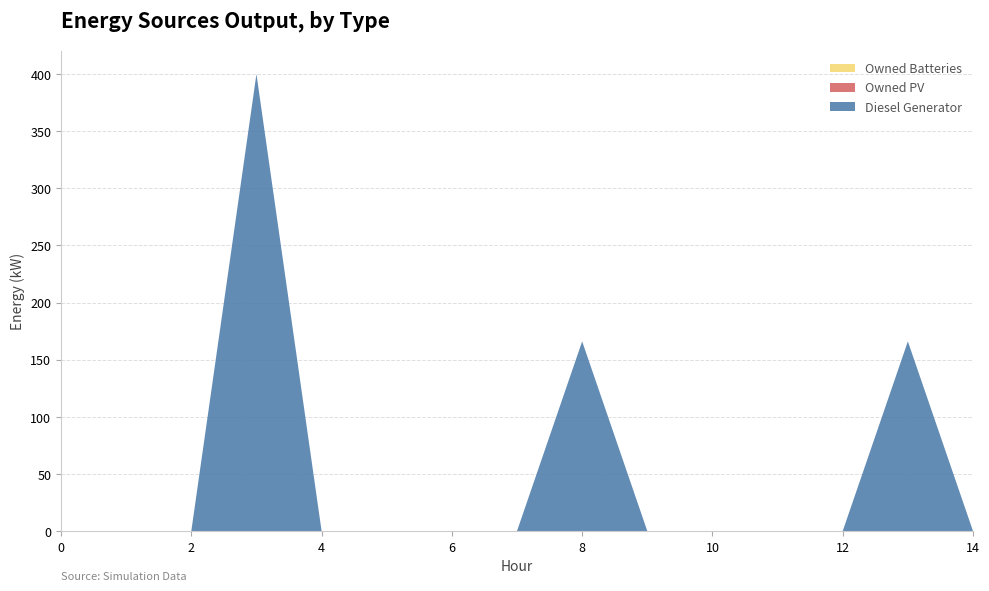

Reading left to right, what are all the values shown in this chart?

Diesel Generator: 0.0	0.0	0.0	400.0	0.0	0.0	0.0	0.0	166.0	0.0	0.0	0.0	0.0	166.0	0.0
Owned PV: 0.0	0.0	0.0	0.0	0.0	0.0	0.0	0.0	0.0	0.0	0.0	0.0	0.0	0.0	0.0
Owned Batteries: 0.0	0.0	0.0	0.0	0.0	0.0	0.0	0.0	0.0	0.0	0.0	0.0	0.0	0.0	0.0